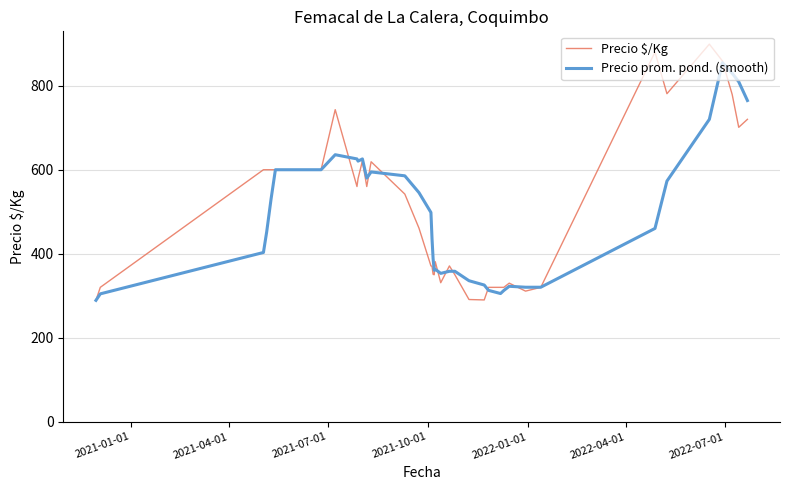

True or false: Precio $/Kg and Precio prom. pond. (smooth) intersect in this chart.

True